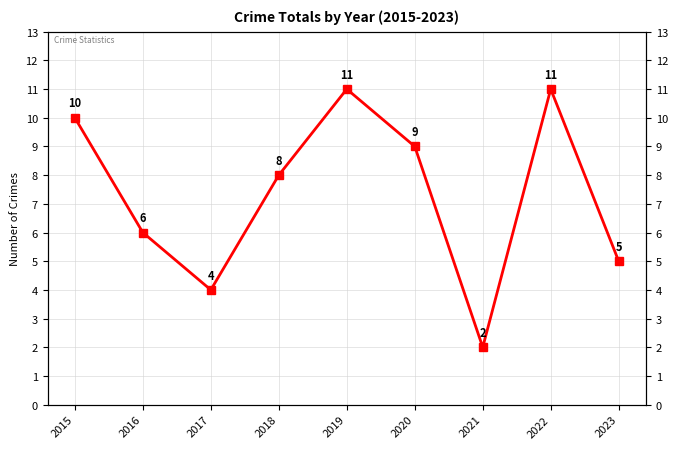

Rank the categories by value from highest to lowest.

2019, 2022, 2015, 2020, 2018, 2016, 2023, 2017, 2021